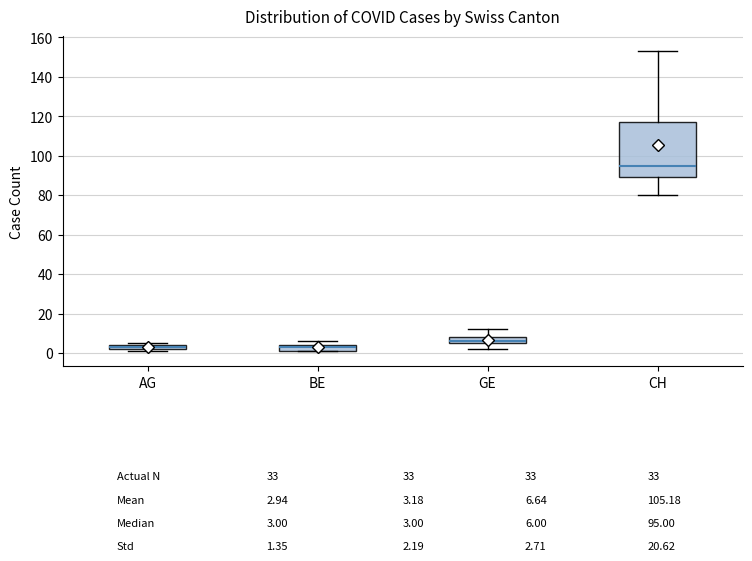

Which box is the tallest, from its lower edge to its upper edge?

CH